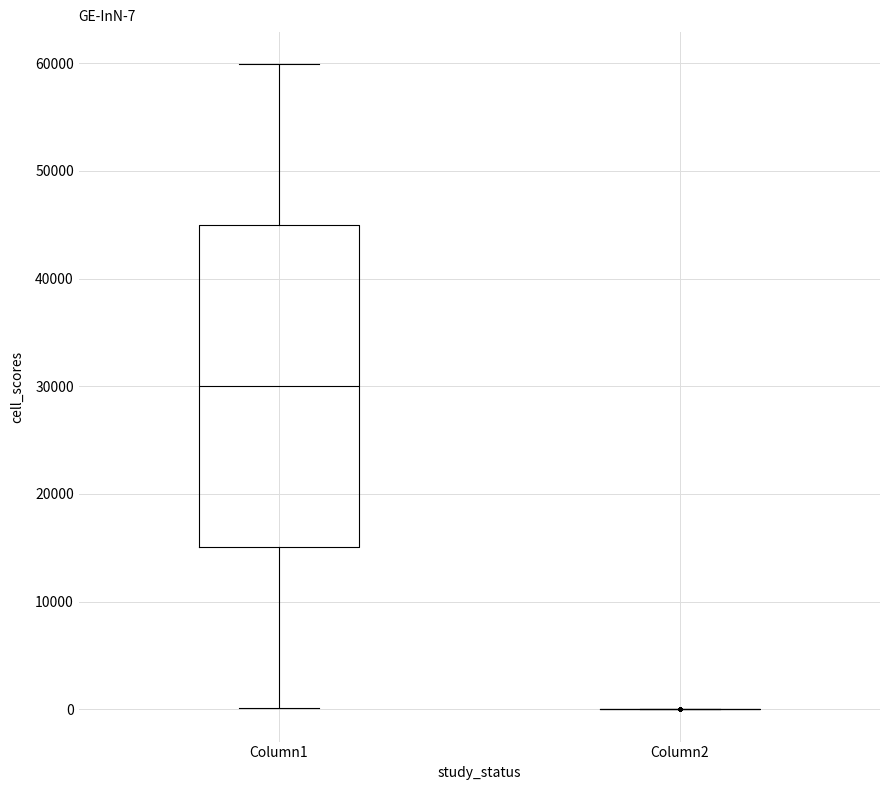

Which box is the tallest, from its lower edge to its upper edge?

Column1